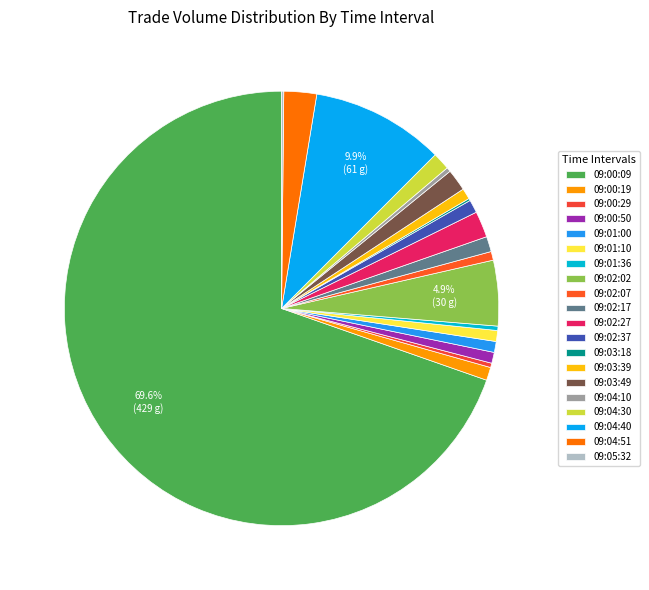

Rank the categories by value from lowest to highest.

09:03:18, 09:05:32, 09:00:29, 09:01:36, 09:04:10, 09:02:07, 09:00:50, 09:01:00, 09:01:10, 09:03:39, 09:00:19, 09:02:37, 09:02:17, 09:04:30, 09:03:49, 09:02:27, 09:04:51, 09:02:02, 09:04:40, 09:00:09